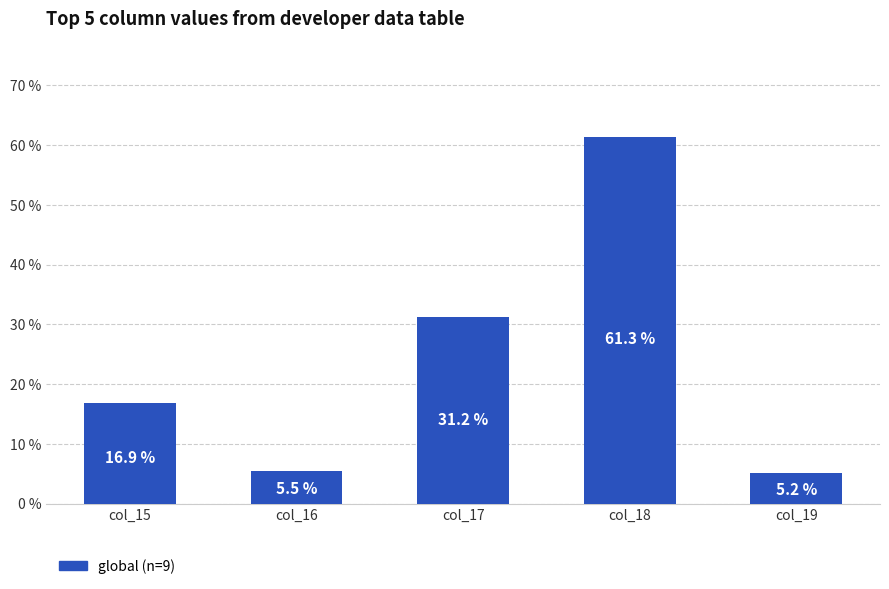

Which category has the highest value across all series?

col_18